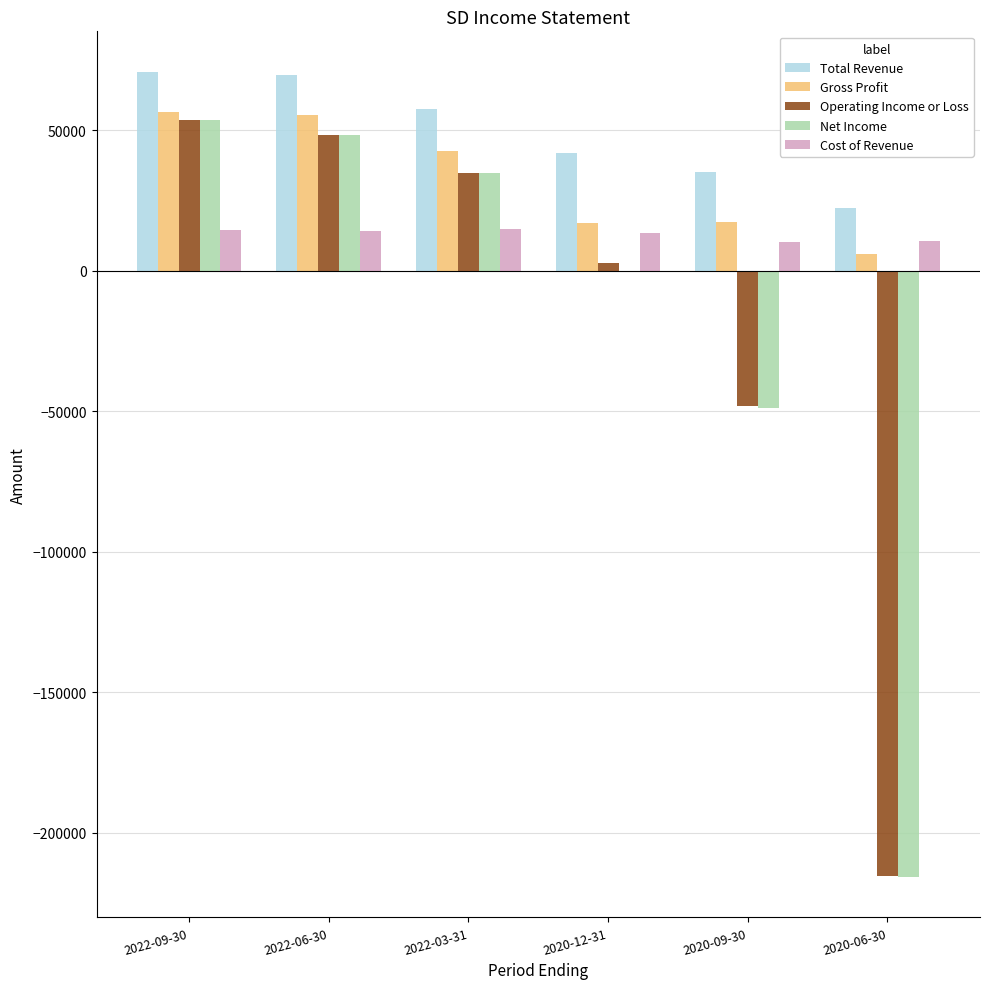

The value of Gross Profit at 2020-12-31 is 6328. True or false?

False